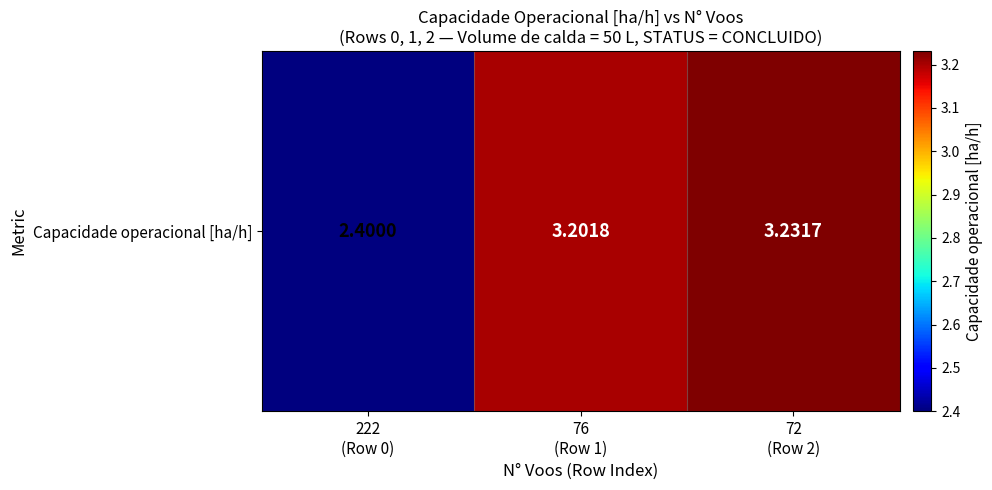

Is it true that the value at 72
(Row 2) is 1.8?

False